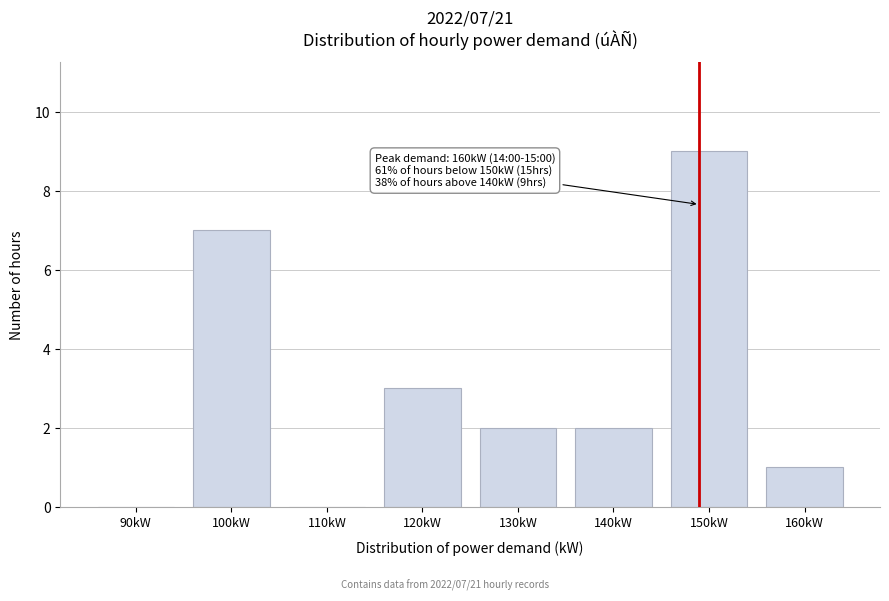

Reading left to right, what are all the values shown in this chart?

90kW=0	100kW=7	110kW=0	120kW=3	130kW=2	140kW=2	150kW=9	160kW=1